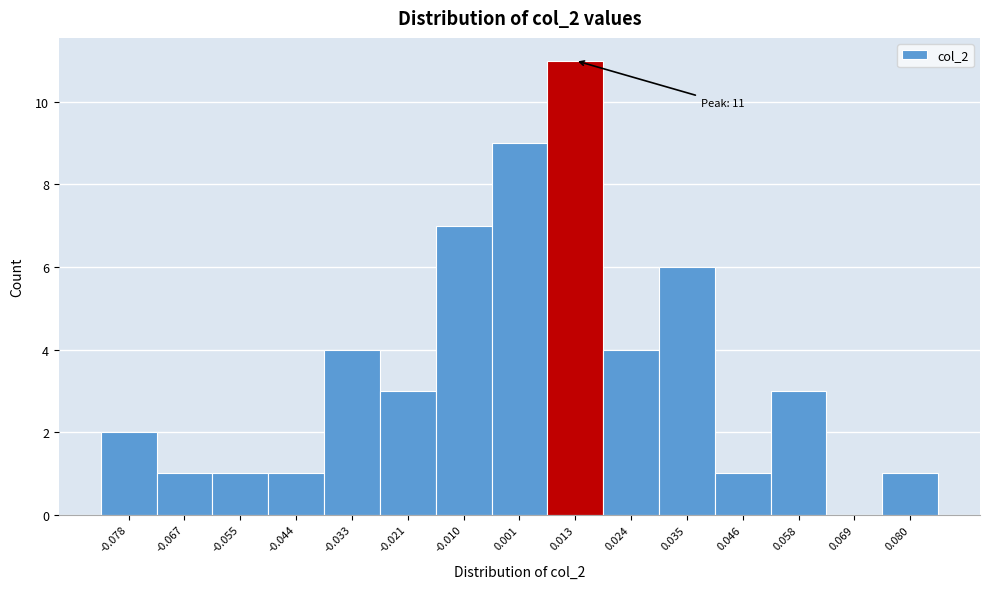

Over which range of the x-axis is the bar tallest?

0.006 to 0.018